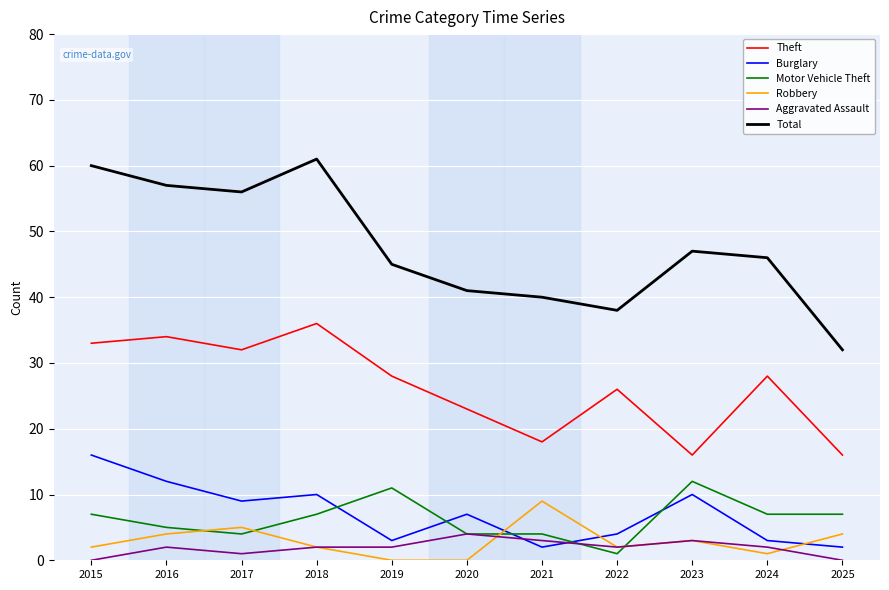

True or false: Motor Vehicle Theft and Theft intersect in this chart.

False